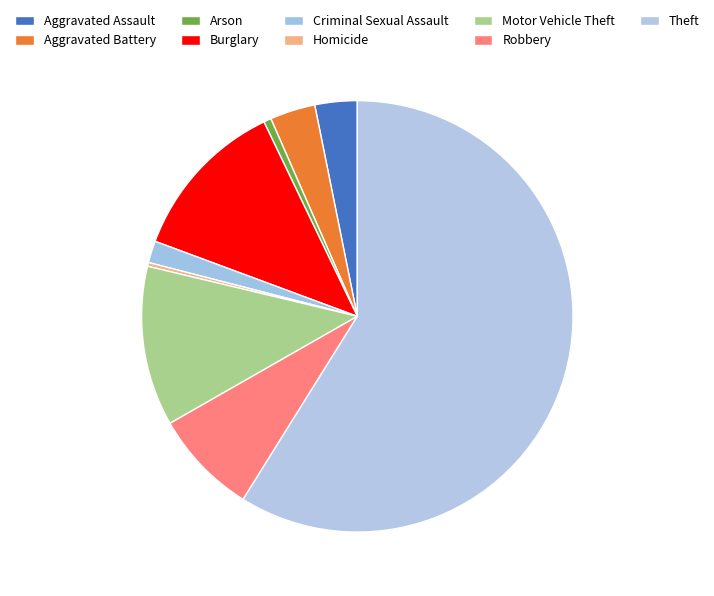

Which category has the biggest portion of the pie?

Theft